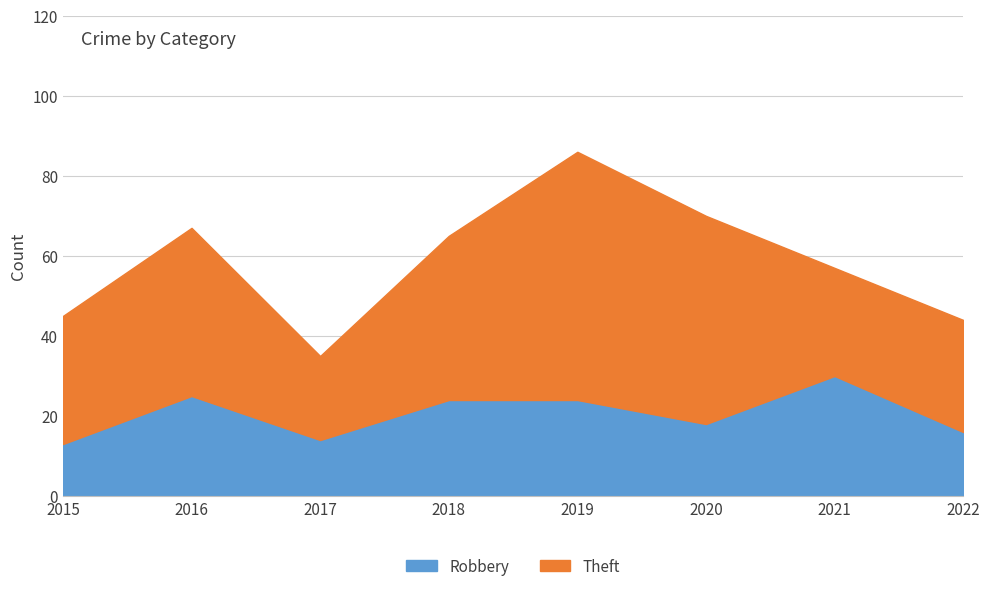

What is the highest value of the Theft series?

62